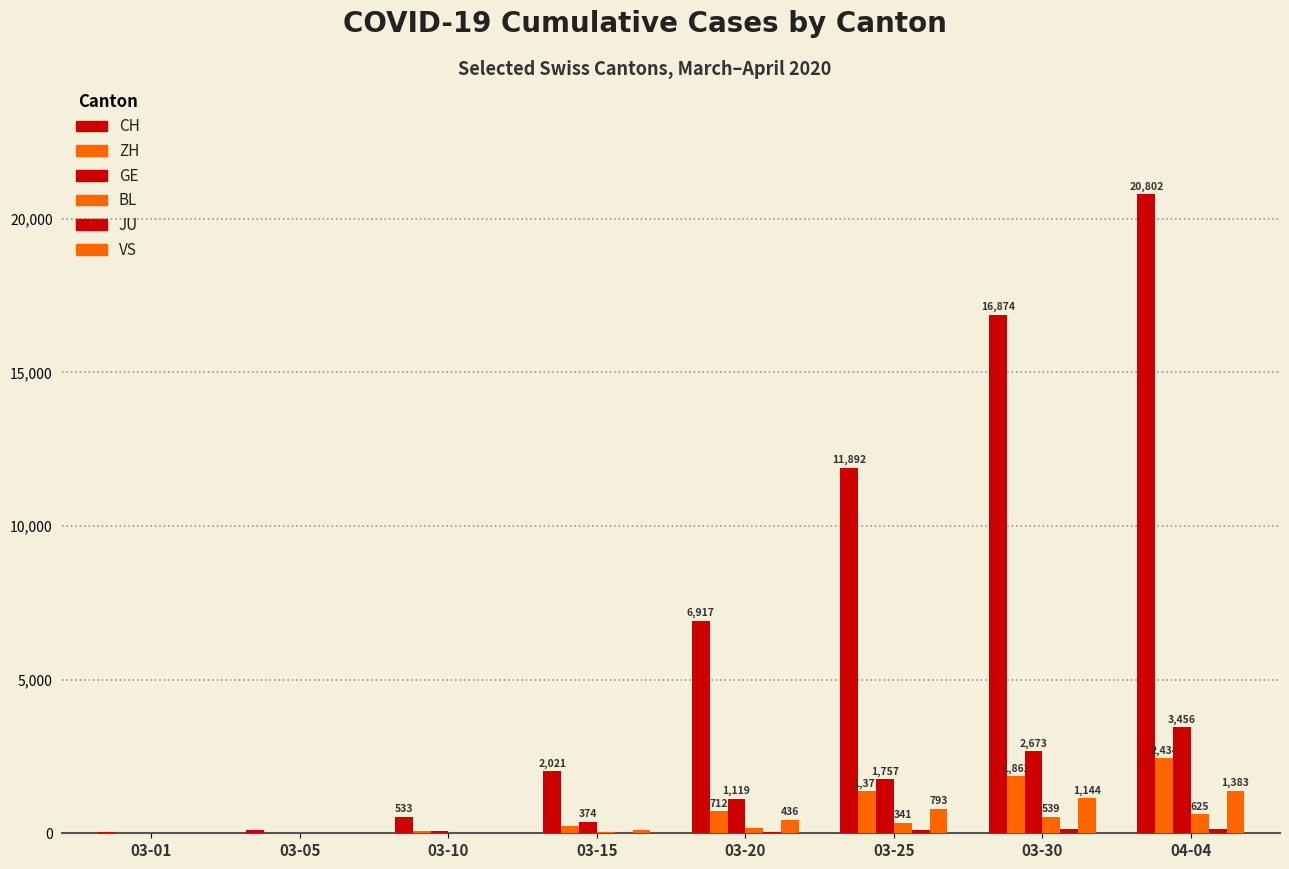

The value of GE at 03-10 is 73. True or false?

True